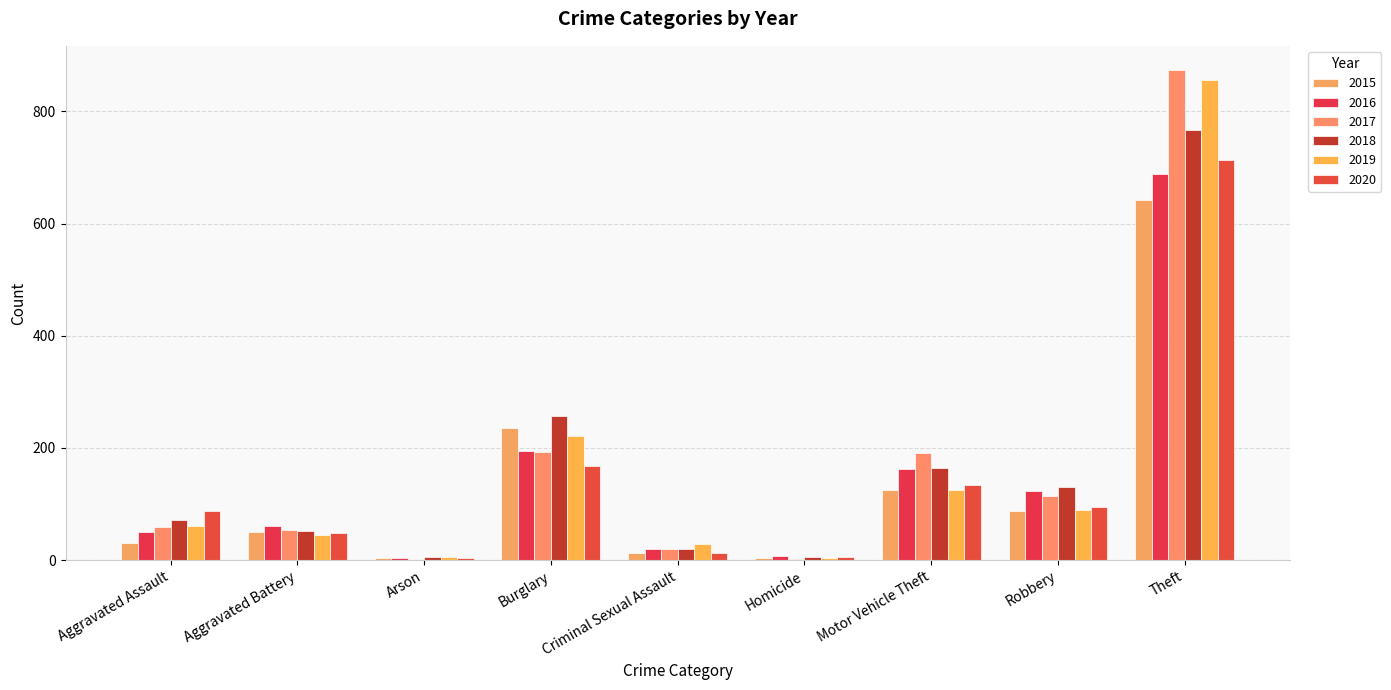

Read the 2015 value at Aggravated Assault.

31